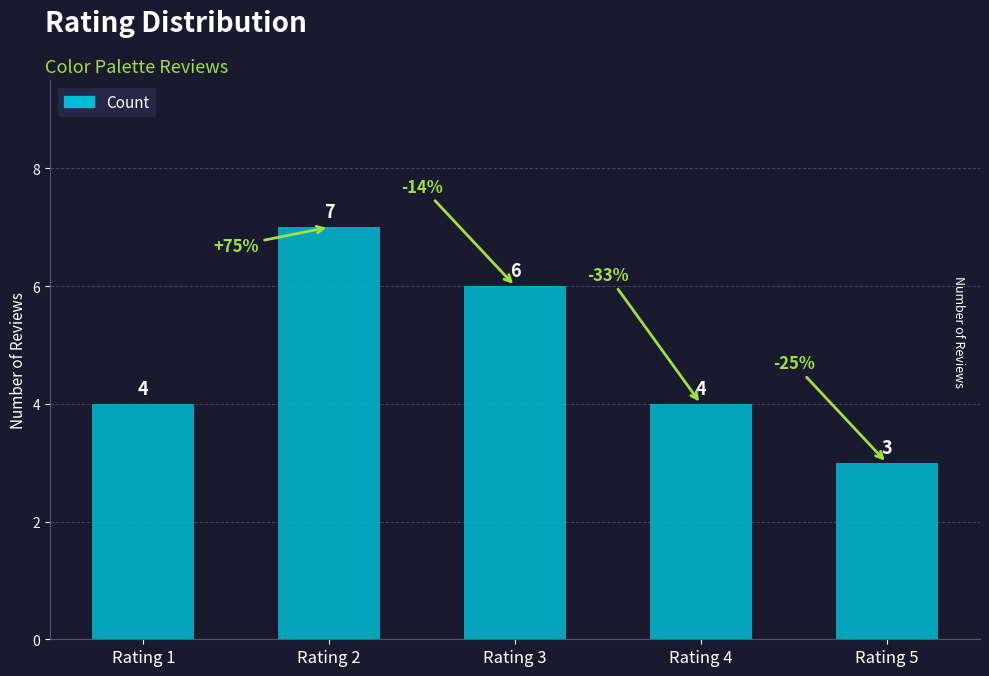

Read the value at Rating 5.

3